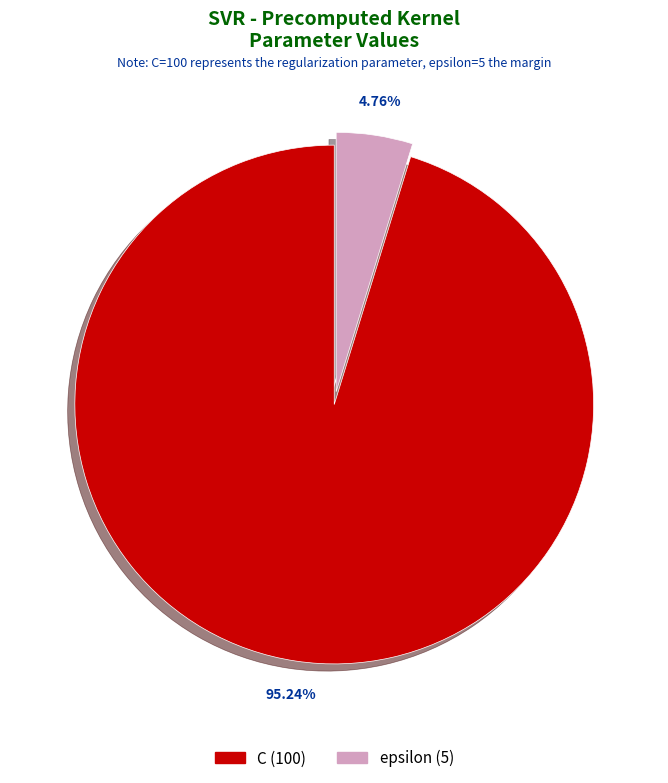

Is it true that C is 85% of the pie?

False